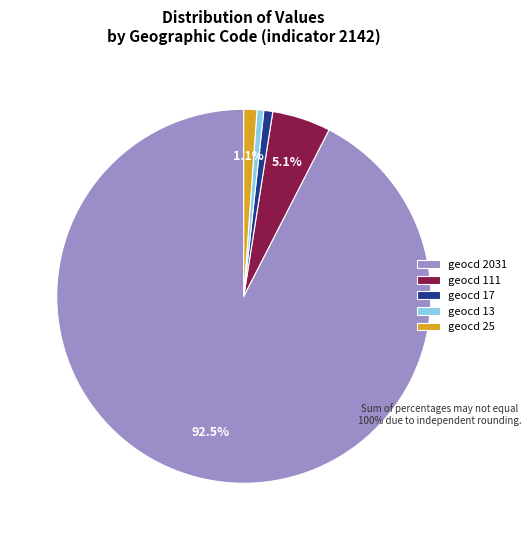

Approximately how many times larger is the value at geocd 25 compared to geocd 17?

1.5